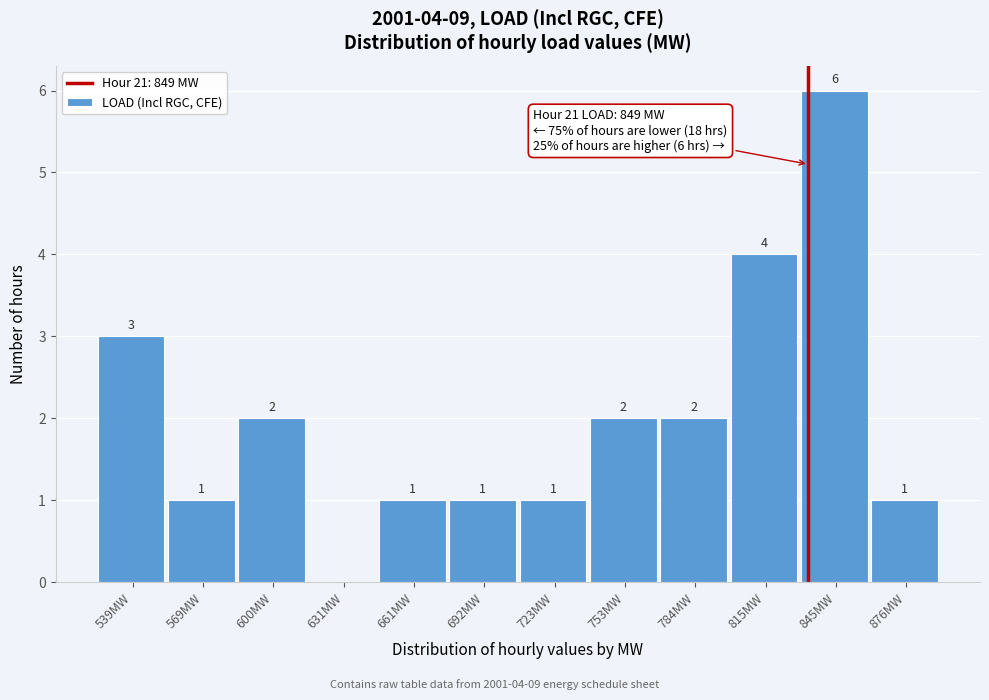

Reading left to right, extract all data points from this chart.

539MW=3	569MW=1	600MW=2	631MW=0	661MW=1	692MW=1	723MW=1	753MW=2	784MW=2	815MW=4	845MW=6	876MW=1